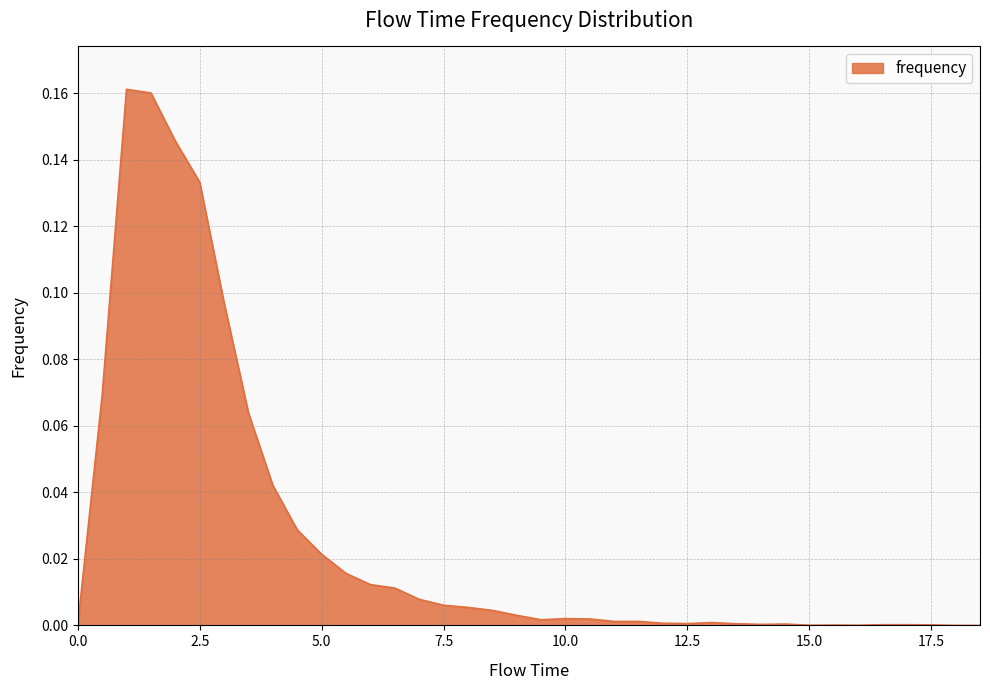

What is the value of the 8th point from the left?

0.1